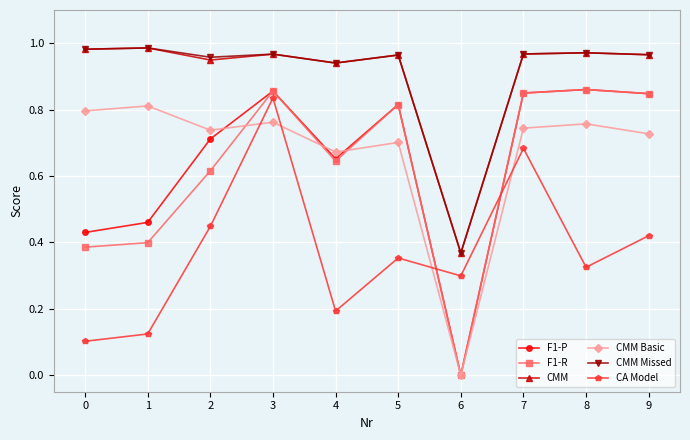

At which label does F1-P reach its minimum?

6